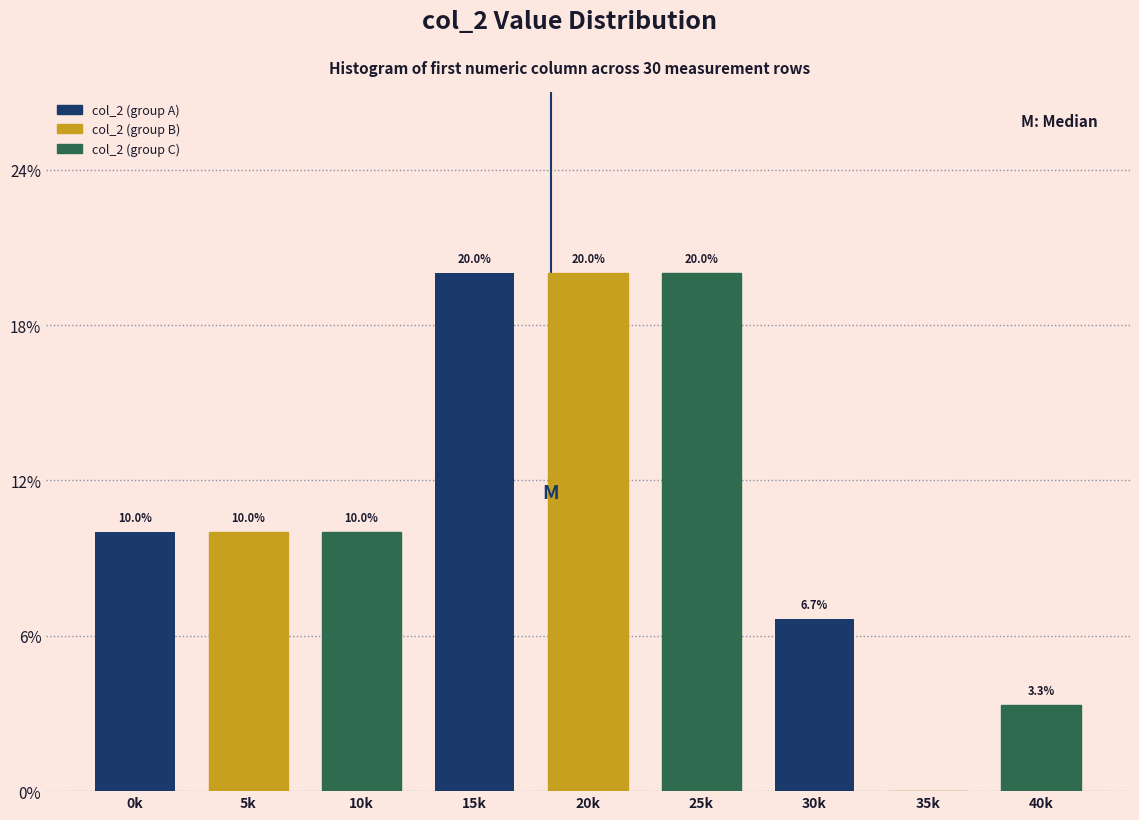

Reading left to right, what are all the values shown in this chart?

0k=10.0	5k=10.0	10k=10.0	15k=20.0	20k=20.0	25k=20.0	30k=6.7	35k=0.0	40k=3.3